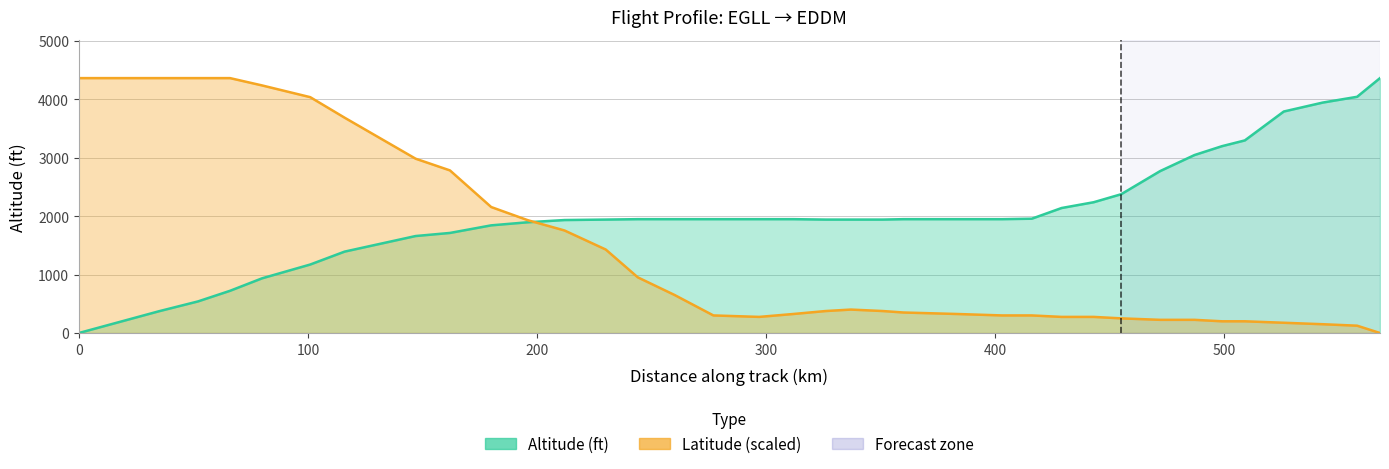

The Latitude series shows 7018.2 at 0. True or false?

False